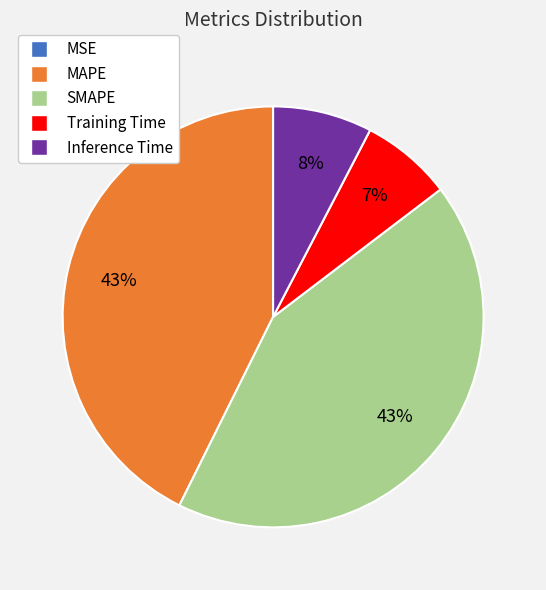

Does any single category account for the majority?

No